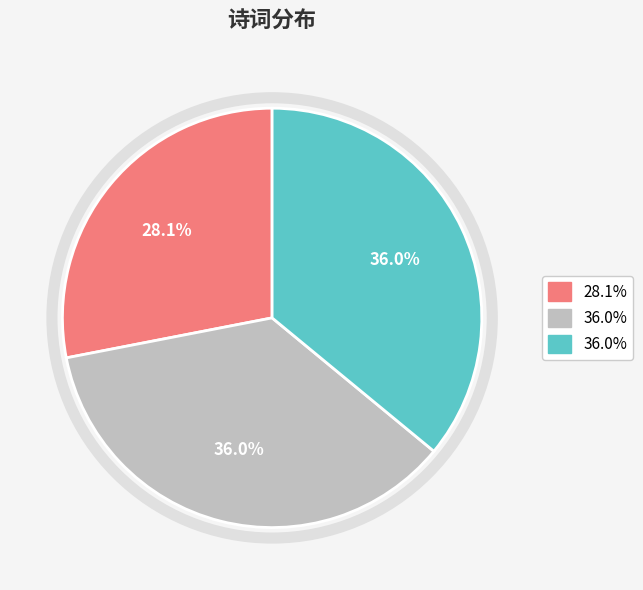

Does any single category account for the majority?

No